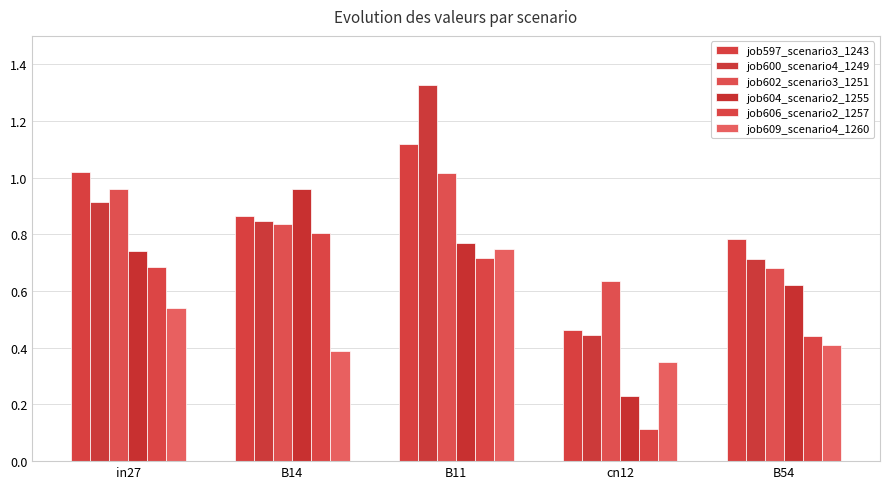

Which category has the highest value across all series?

B11